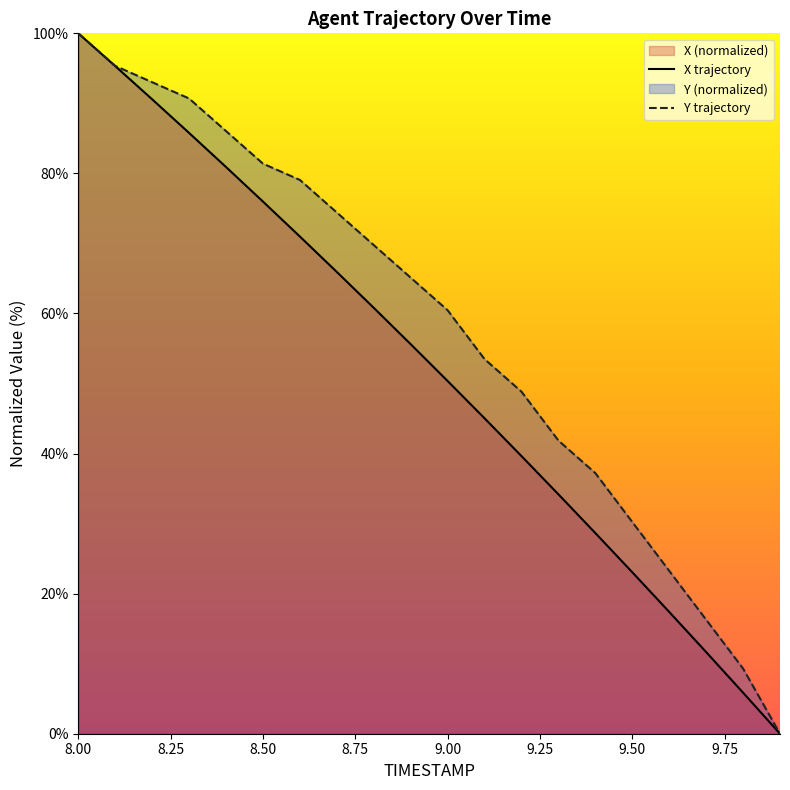

True or false: Y trajectory and X trajectory cross at least once.

False